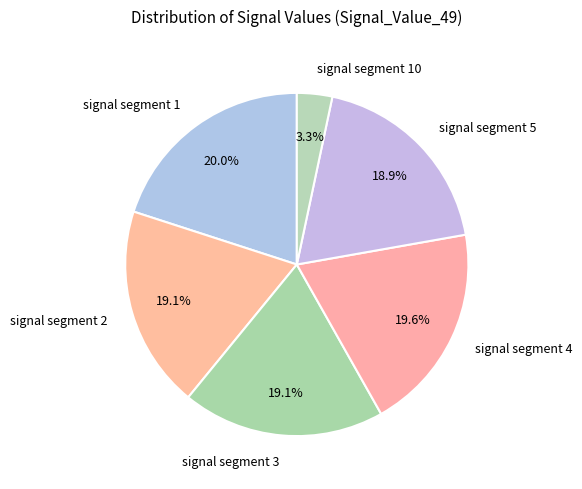

Which slice is the smallest?

signal segment 10